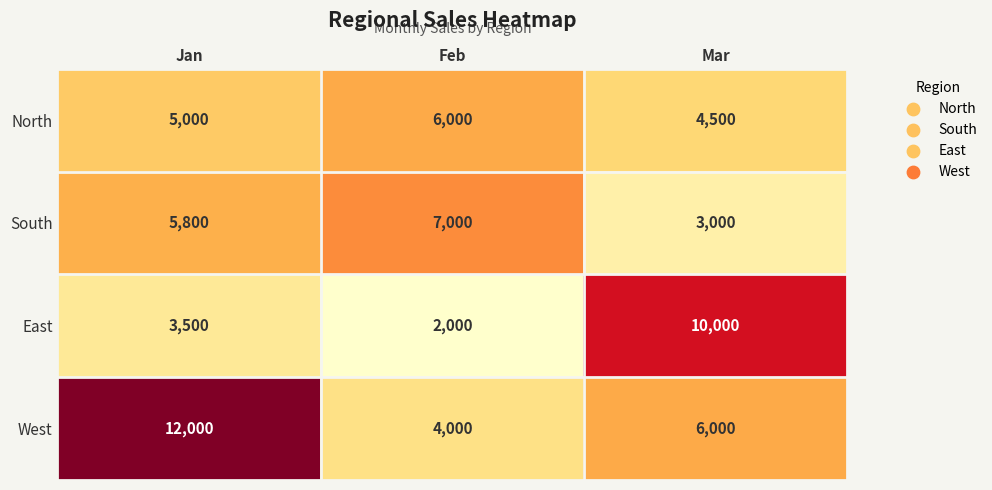

What is the total value across all series at Jan?

26300